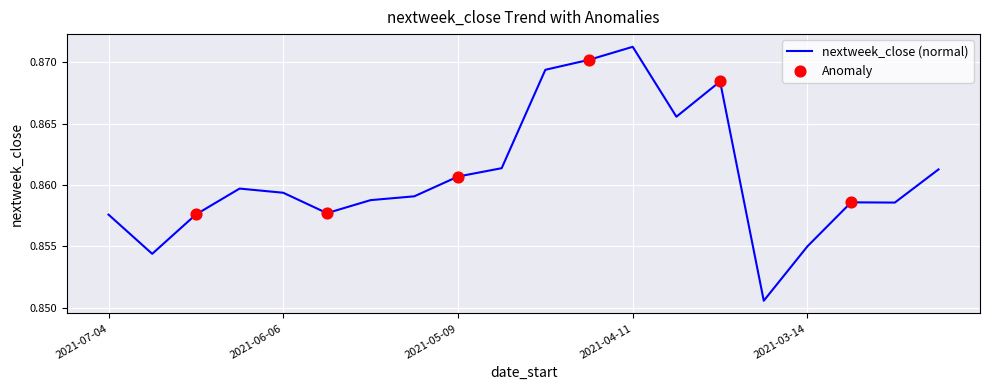

How many lines are shown in the chart?

1